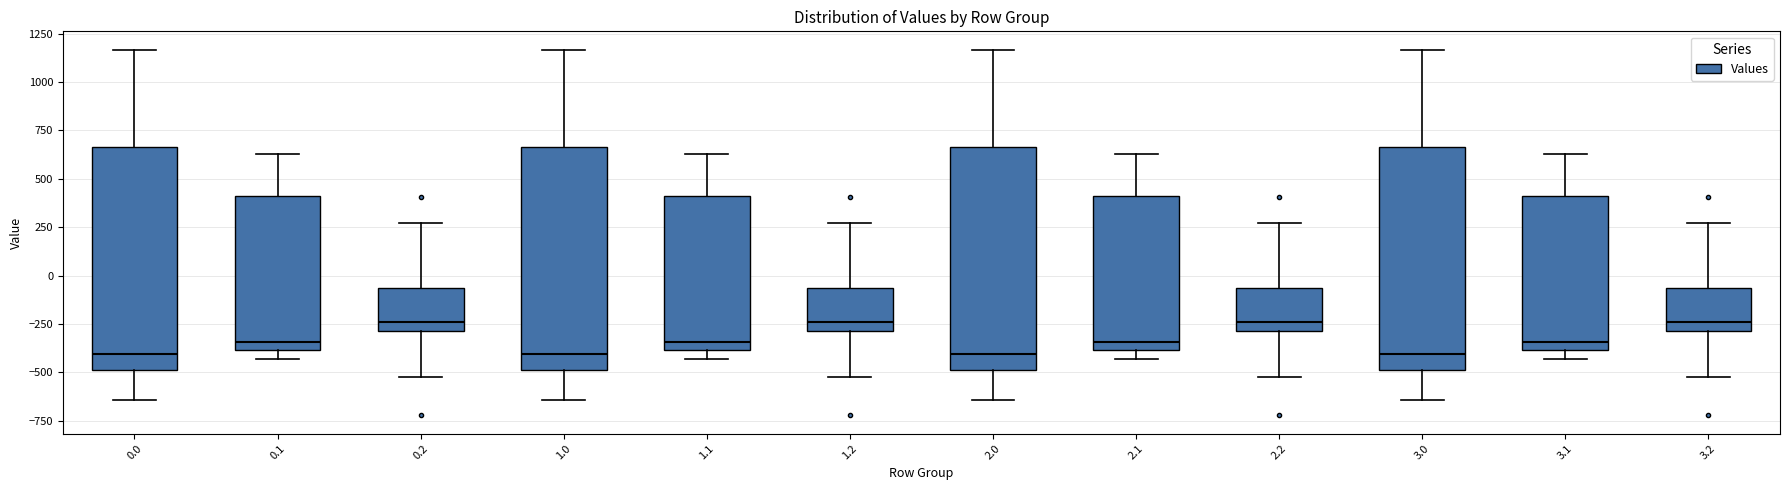

Reading left to right, read every box against the y-axis: the position of its median line, the range the box covers, and the ends of its whiskers. The values are not printed on the chart, so give them approximately, as read against the axis.

0.0: median -400, box -500 to 650, whiskers -650 to 1150
0.1: median -350, box -400 to 400, whiskers -450 to 650
0.2: median -250, box -300 to -50, whiskers -500 to 250
1.0: median -400, box -500 to 650, whiskers -650 to 1150
1.1: median -350, box -400 to 400, whiskers -450 to 650
1.2: median -250, box -300 to -50, whiskers -500 to 250
2.0: median -400, box -500 to 650, whiskers -650 to 1150
2.1: median -350, box -400 to 400, whiskers -450 to 650
2.2: median -250, box -300 to -50, whiskers -500 to 250
3.0: median -400, box -500 to 650, whiskers -650 to 1150
3.1: median -350, box -400 to 400, whiskers -450 to 650
3.2: median -250, box -300 to -50, whiskers -500 to 250